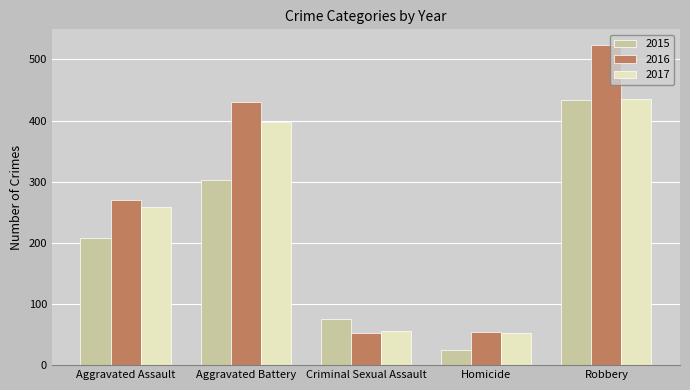

What is the sum of the 2016 values at Robbery and Criminal Sexual Assault?

576